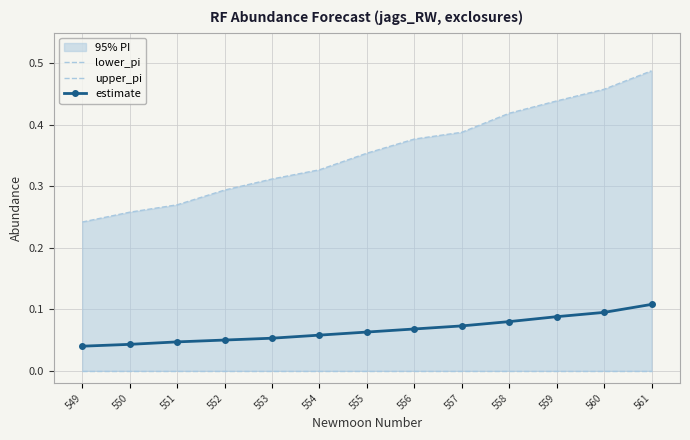

Which has a higher value, 558 or 551?

558